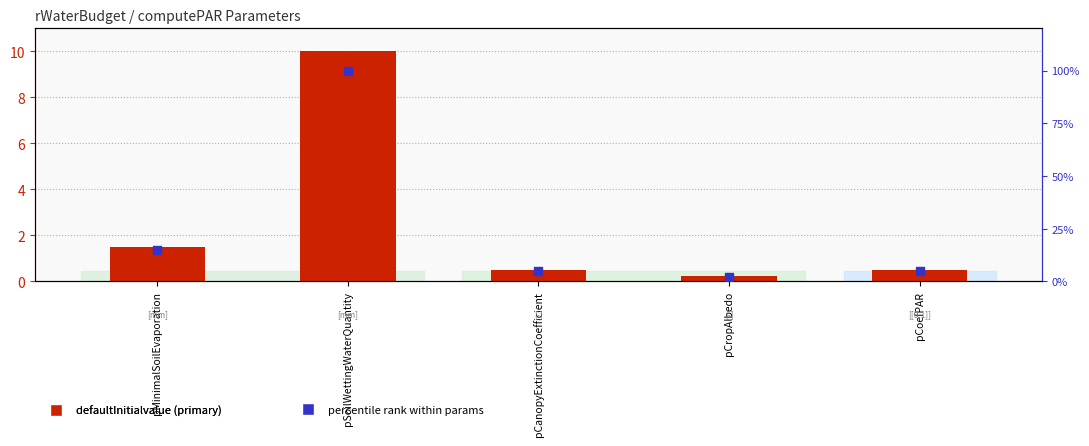

Which series has the largest total across all categories?

percentile rank within params